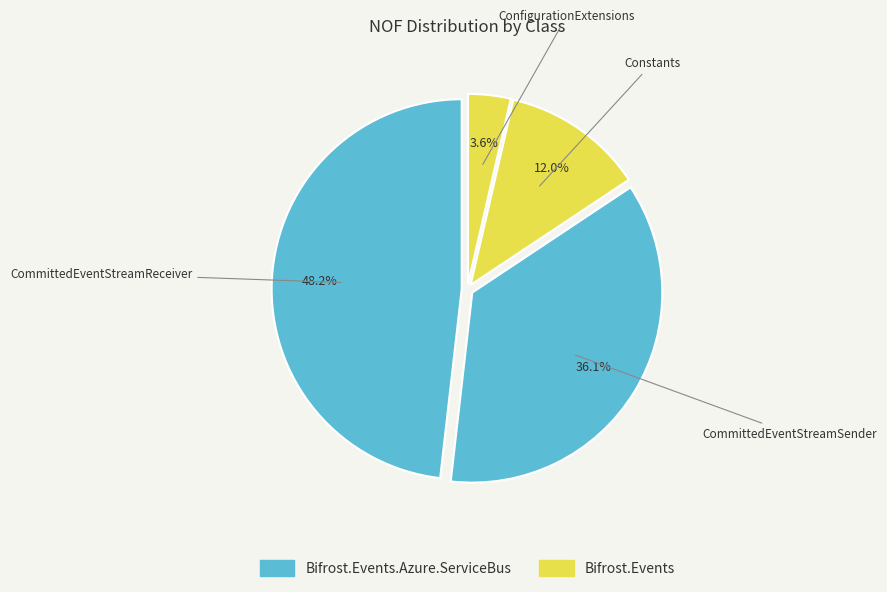

Is the sum of ConfigurationExtensions and CommittedEventStreamSender greater than half?

No